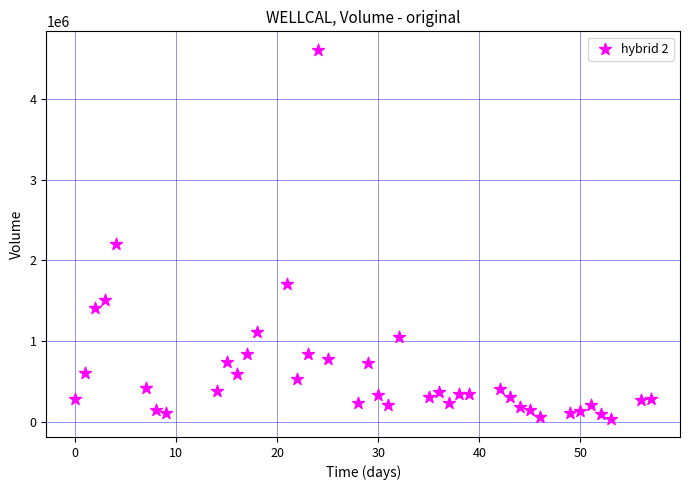

What is the range of X values (max minus min)?

57